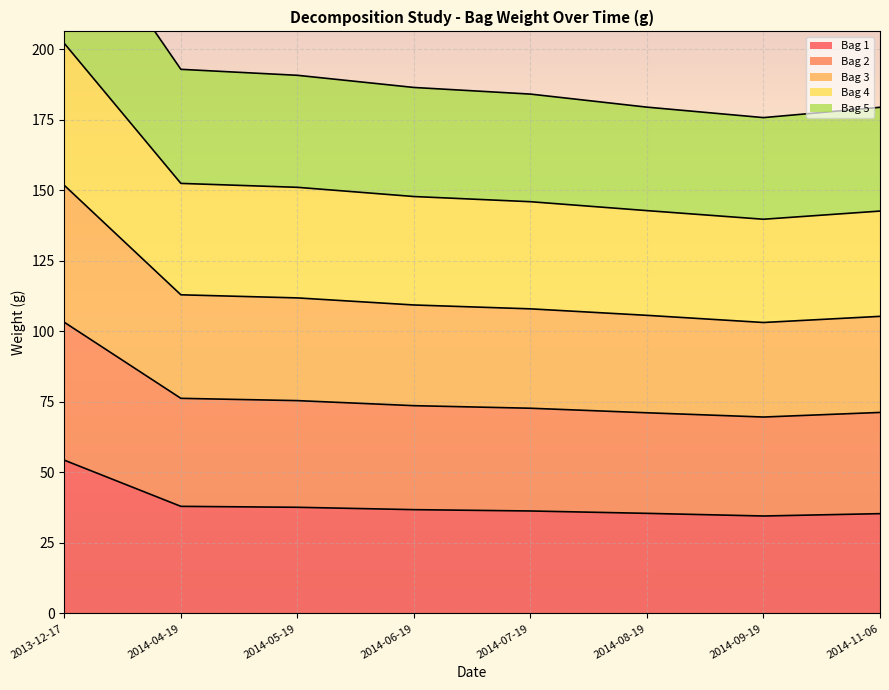

Does the chart display data point markers on the line(s)?

No